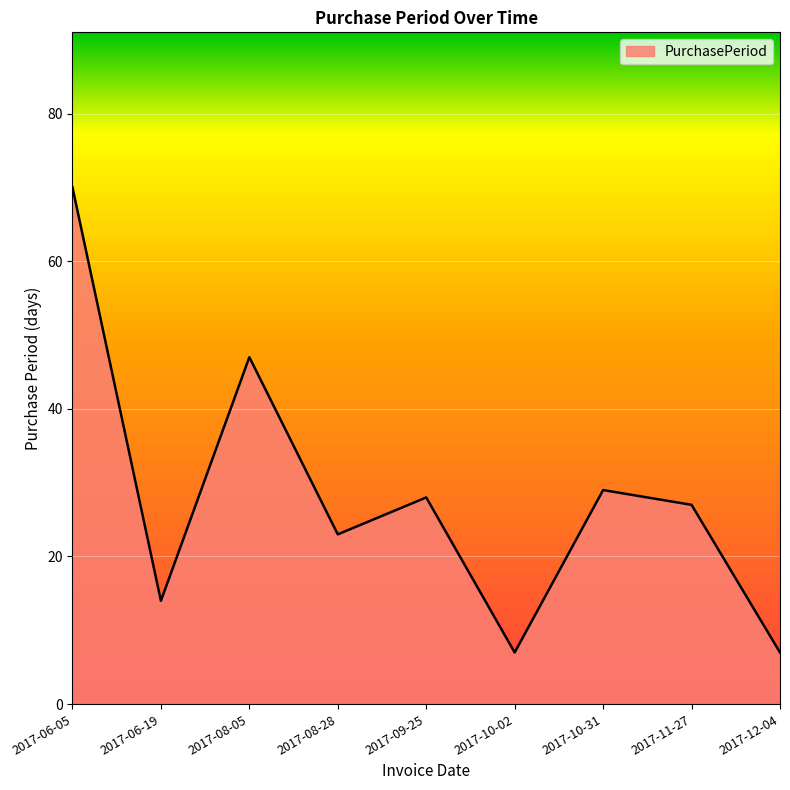

What is the greatest value displayed?

70